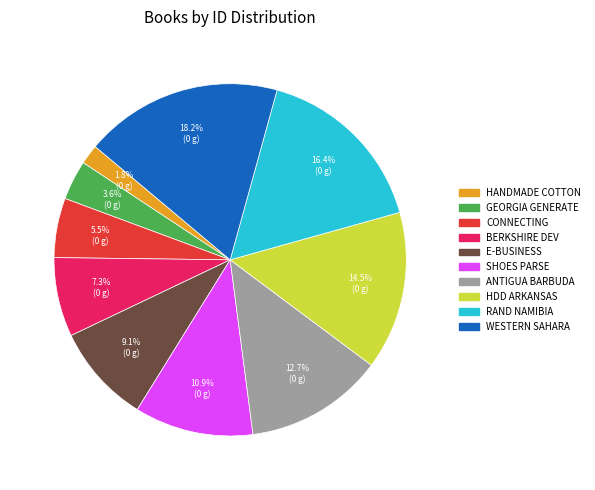

Does any single category account for the majority?

No